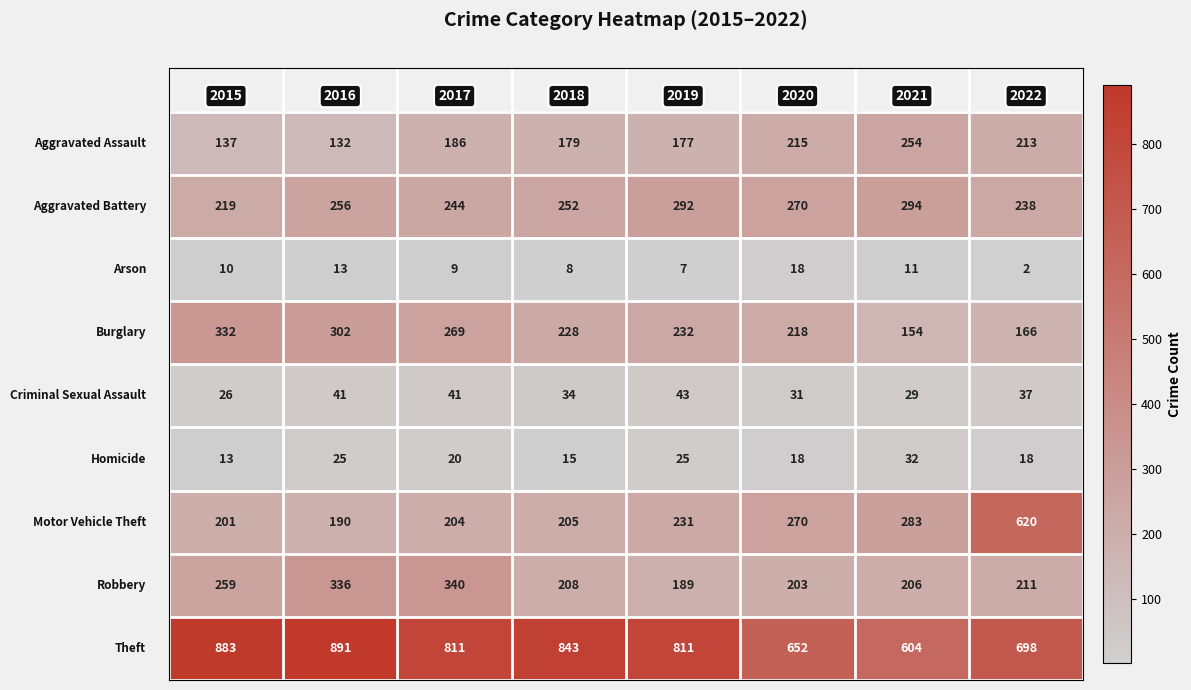

At how many categories does at least one series exceed 385?

8